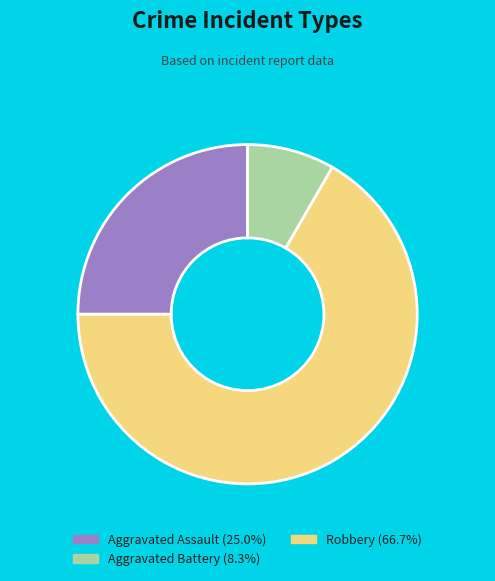

True or false: Aggravated Battery accounts for 18% of the total.

False